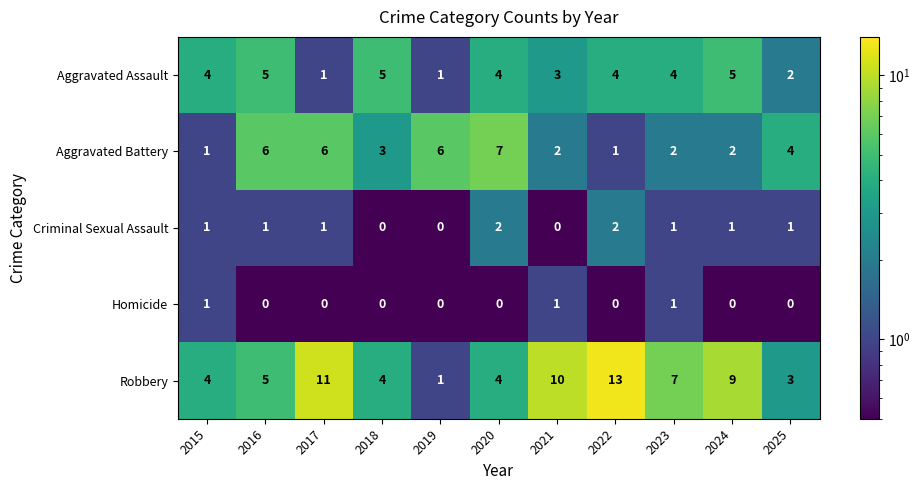

At which category is the sum across all series the highest?

2022